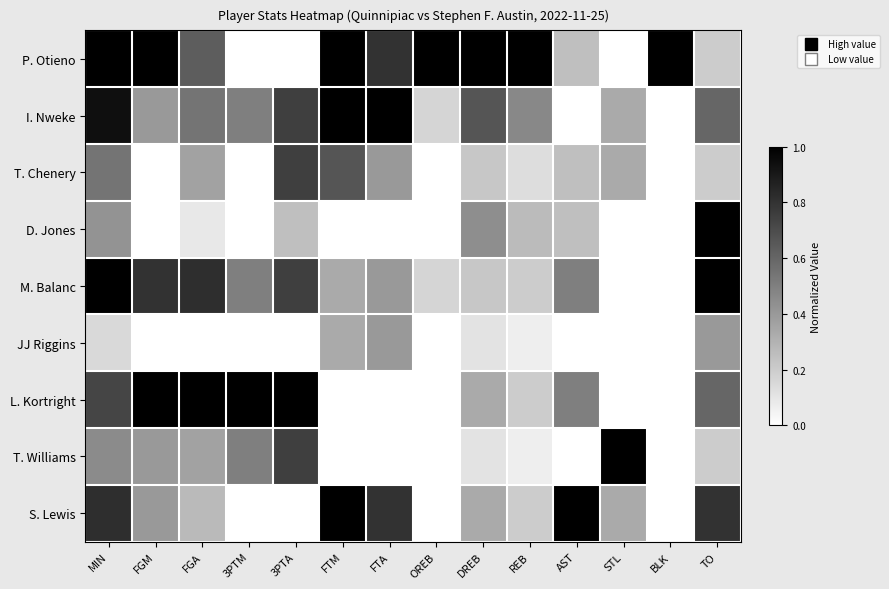

Between 3PTA and DREB, which is larger?

DREB